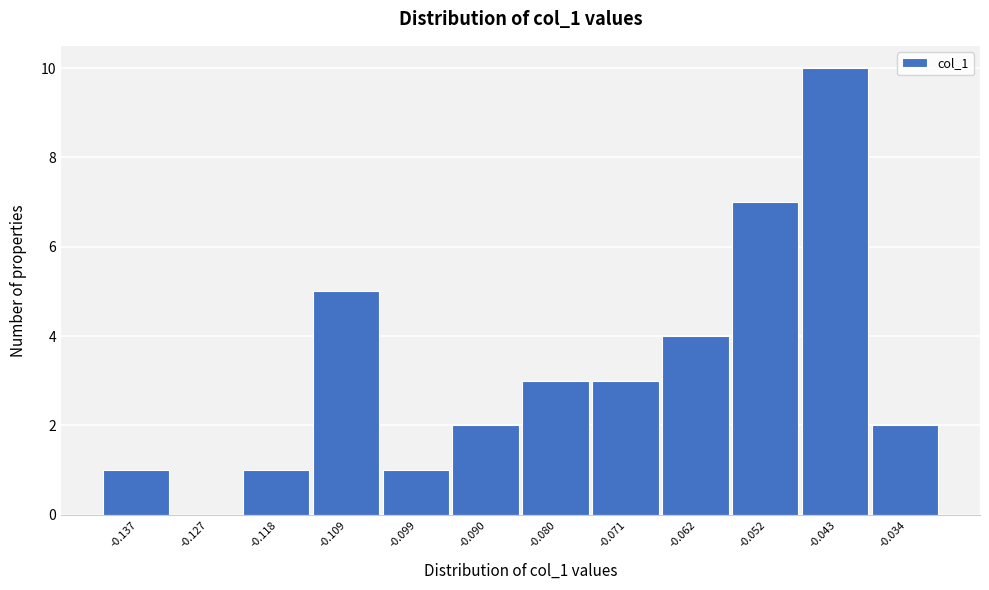

Reading left to right, extract all data points from this chart.

-0.137=1	-0.127=0	-0.118=1	-0.109=5	-0.099=1	-0.090=2	-0.080=3	-0.071=3	-0.062=4	-0.052=7	-0.043=10	-0.034=2